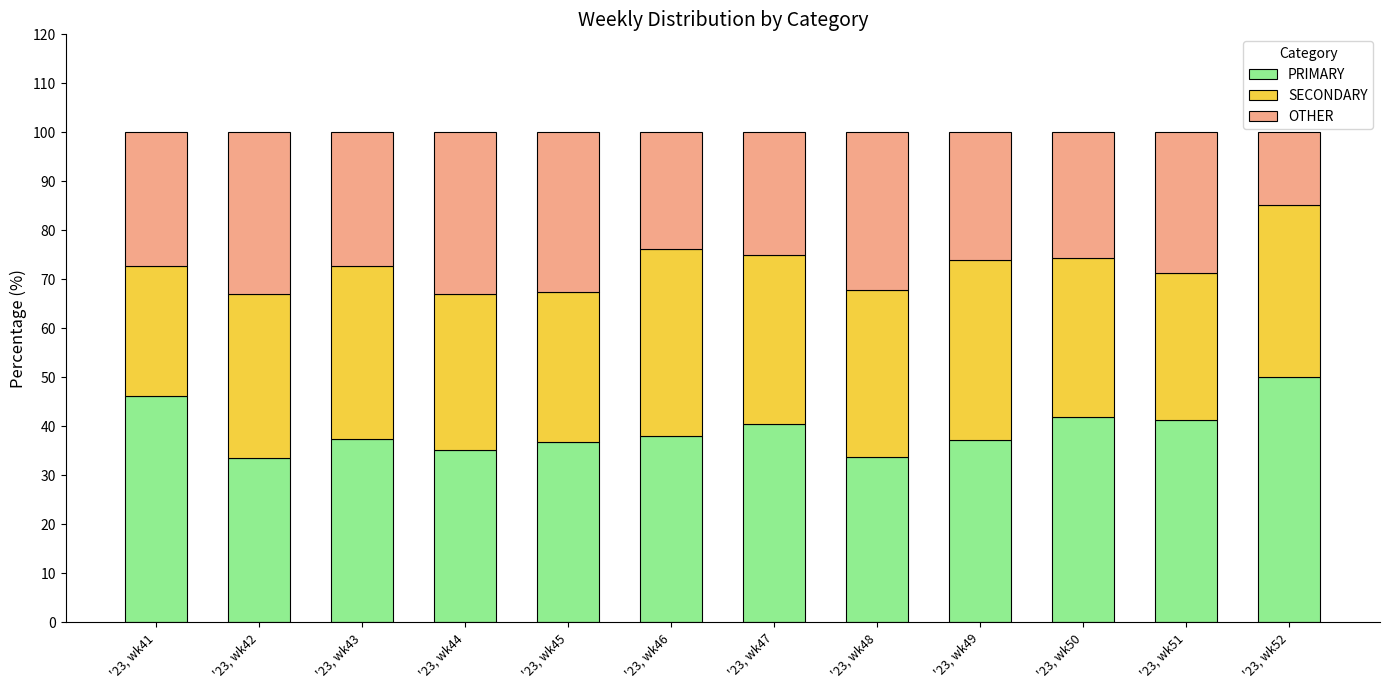

Rank the categories by PRIMARY value from lowest to highest.

'23, wk42, '23, wk48, '23, wk44, '23, wk45, '23, wk49, '23, wk43, '23, wk46, '23, wk47, '23, wk51, '23, wk50, '23, wk41, '23, wk52